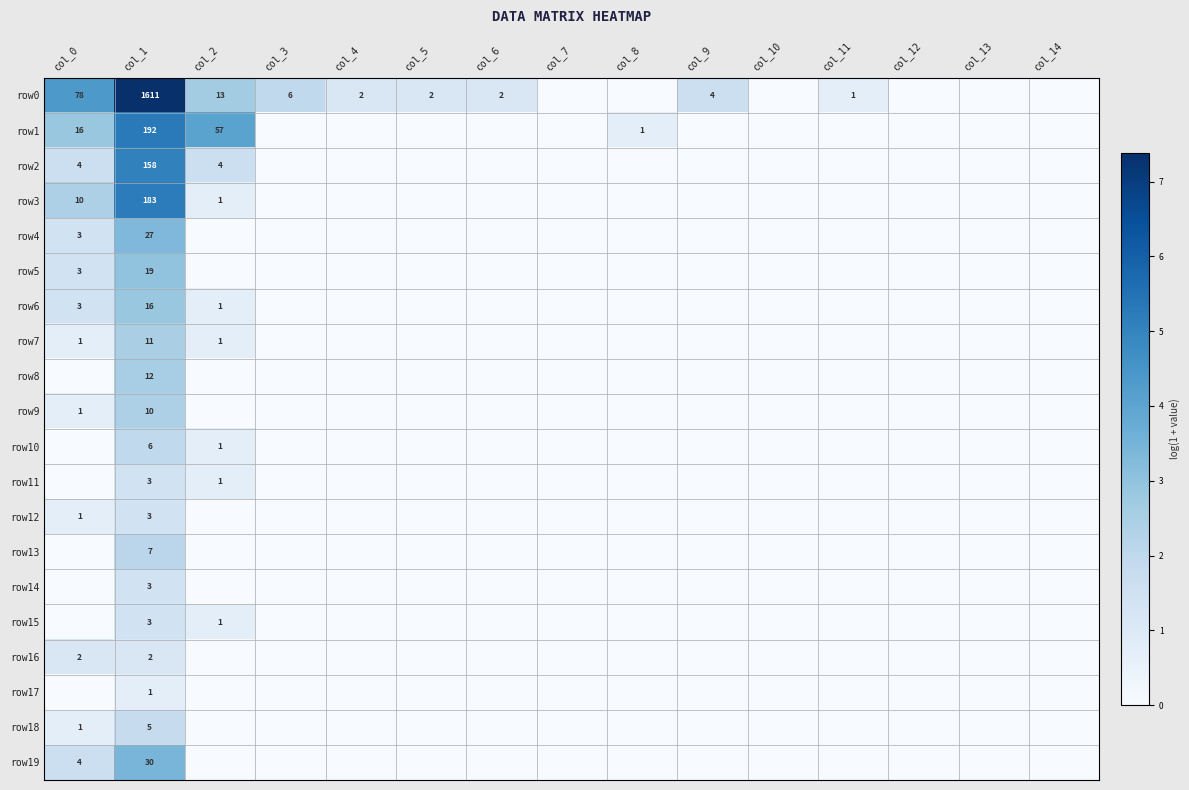

Which label corresponds to the smallest value in the chart?

col_7